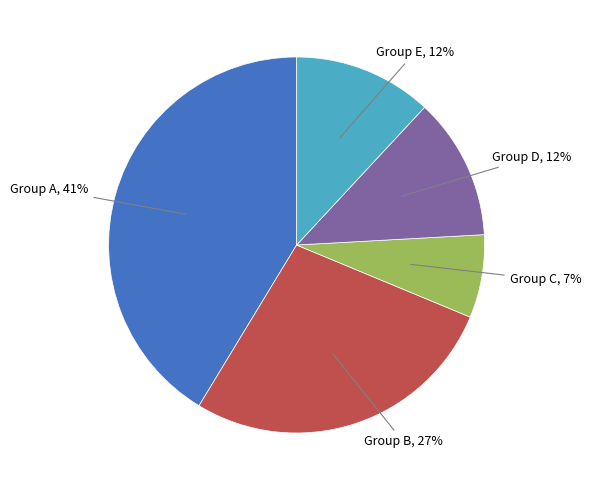

Does any single category account for the majority?

No